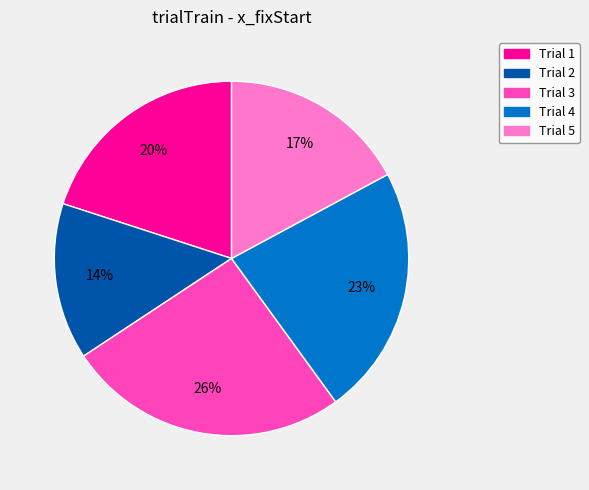

Count the number of slices in the pie.

5